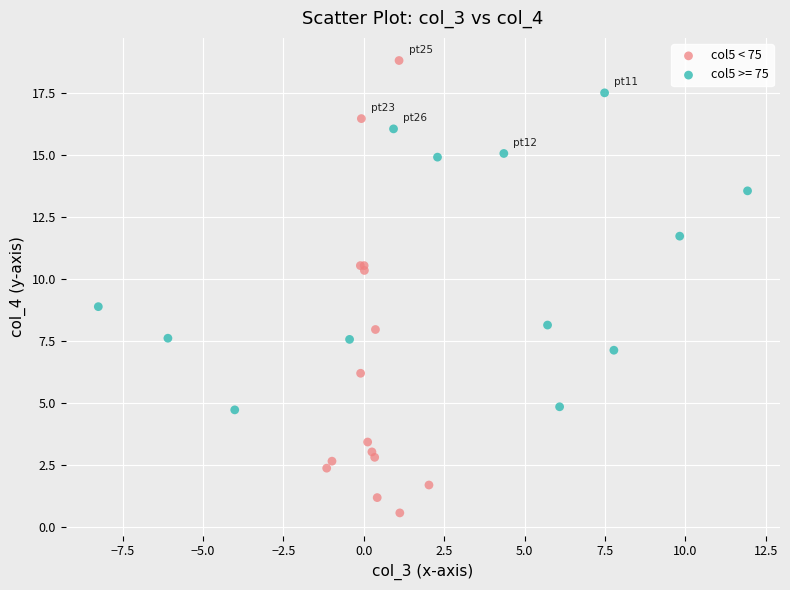

Which series reaches the maximum Y coordinate?

col5 < 75